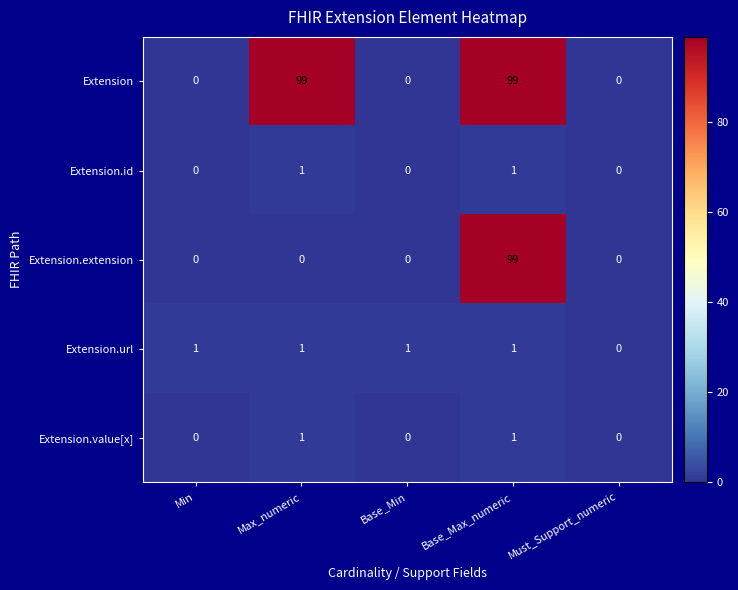

At which category is the sum across all series the highest?

Base_Max_numeric